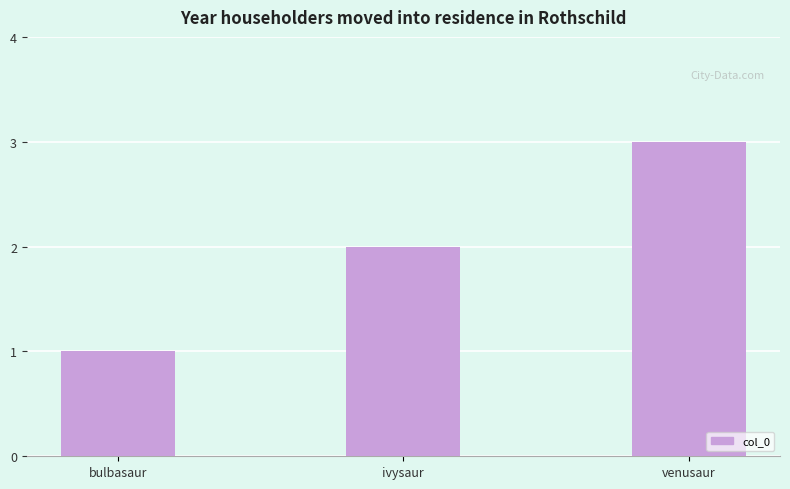

Reading left to right, what are all the values shown in this chart?

bulbasaur=1	ivysaur=2	venusaur=3